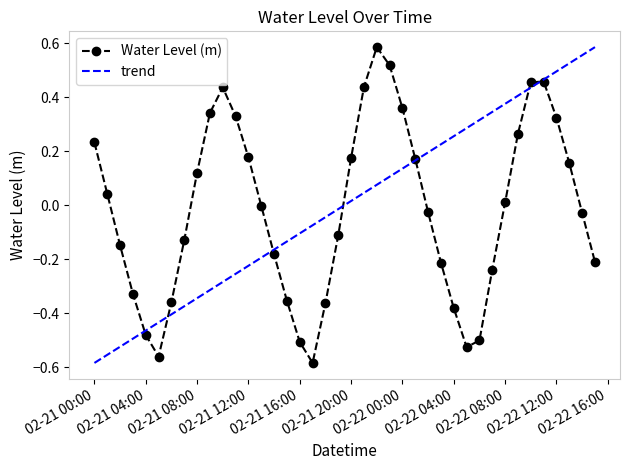

In Water Level (m), how many points are lower than both neighbors (excluding endpoints)?

3